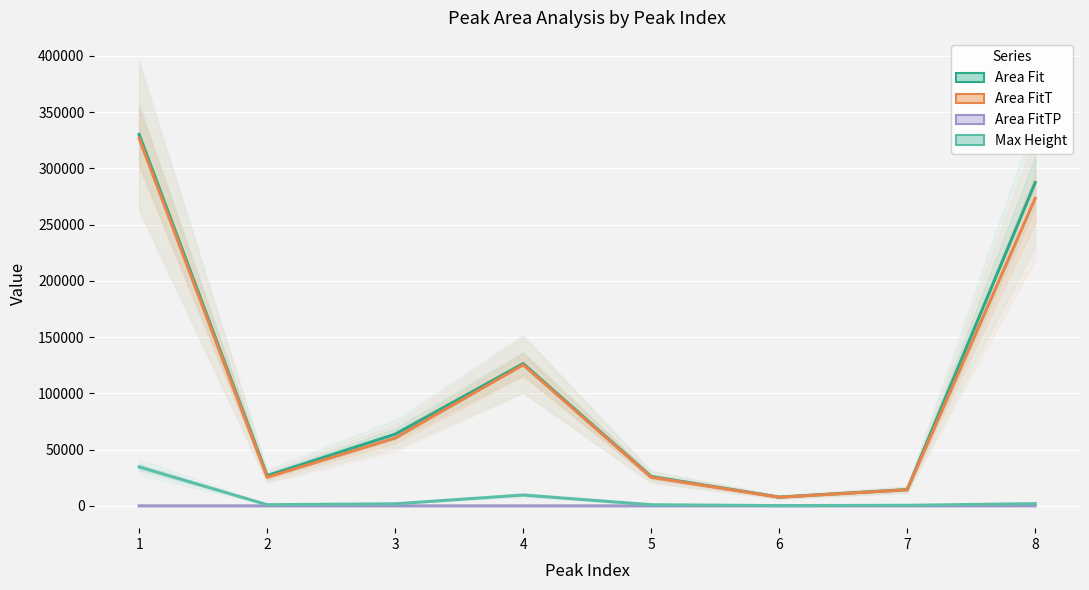

Rank the categories by Max Height value from lowest to highest.

6, 7, 5, 2, 3, 8, 4, 1